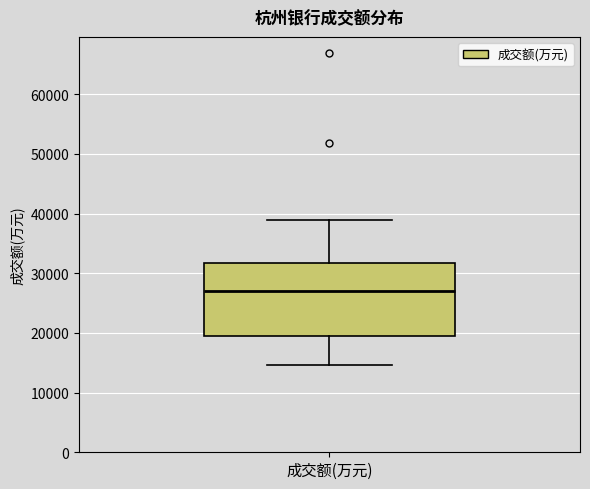

Transcribe this box plot: give where the median line is, the range the box spans, and where the two whiskers end, as read against the y-axis. The values are not printed on the chart, so give them approximately, as read against the axis.

median 27000, box 20000 to 32000, whiskers 15000 to 39000